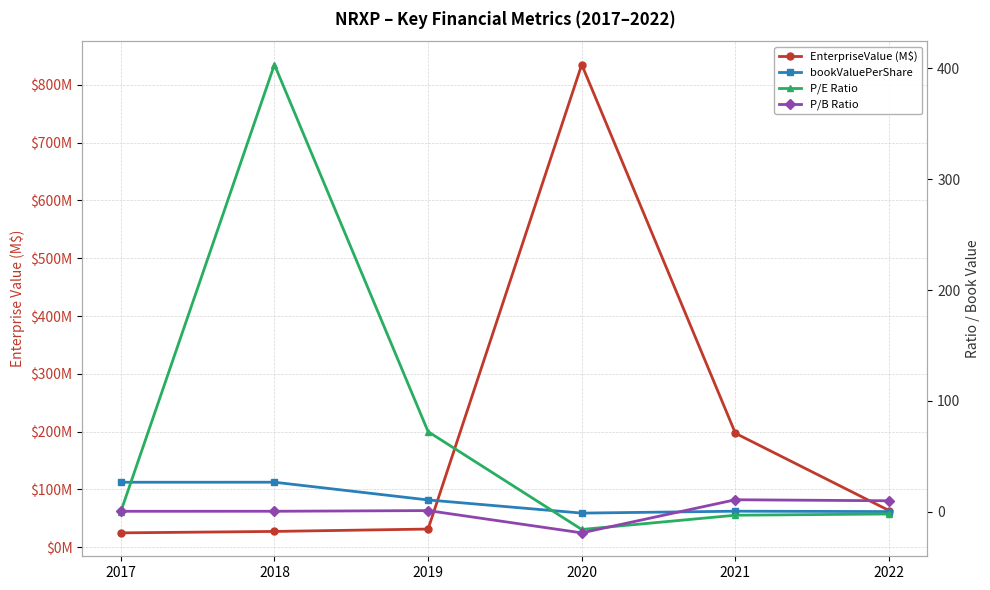

In bookValuePerShare, how many points are lower than both neighbors (excluding endpoints)?

1